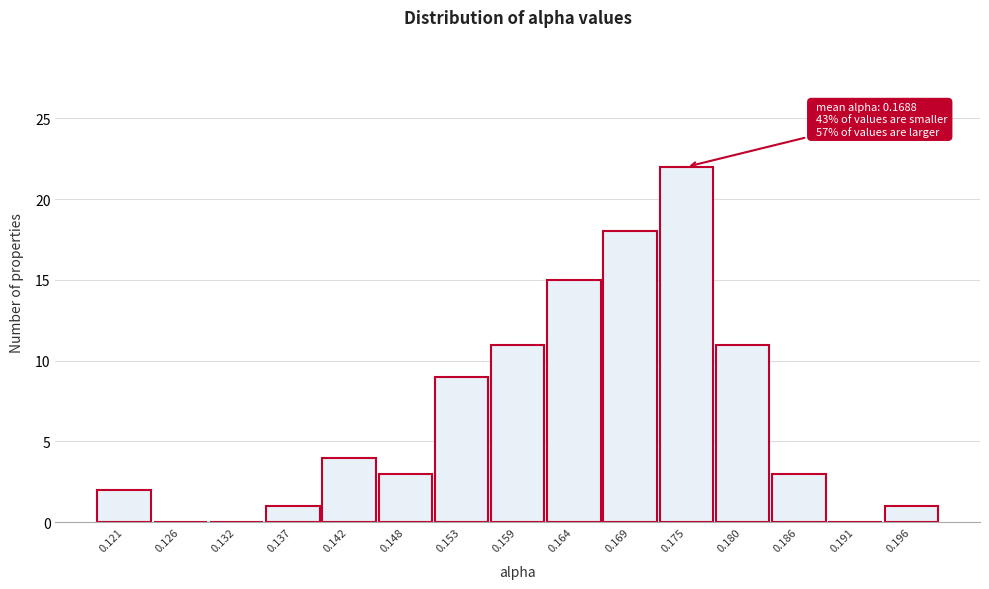

Reading right to left, what are all the values shown in this chart?

0.196=1	0.191=0	0.186=3	0.180=11	0.175=22	0.169=18	0.164=15	0.159=11	0.153=9	0.148=3	0.142=4	0.137=1	0.132=0	0.126=0	0.121=2